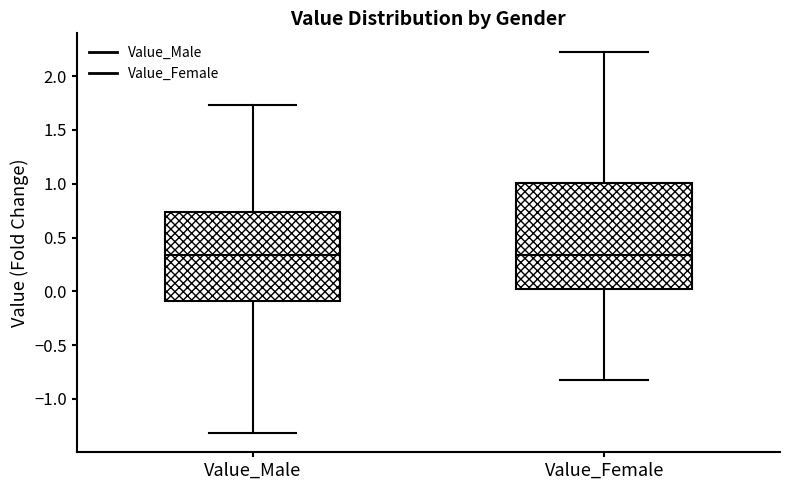

Where is the upper edge of the box for Value_Male on the y-axis? The values are not printed on the chart, so give them approximately, as read against the axis.

0.75